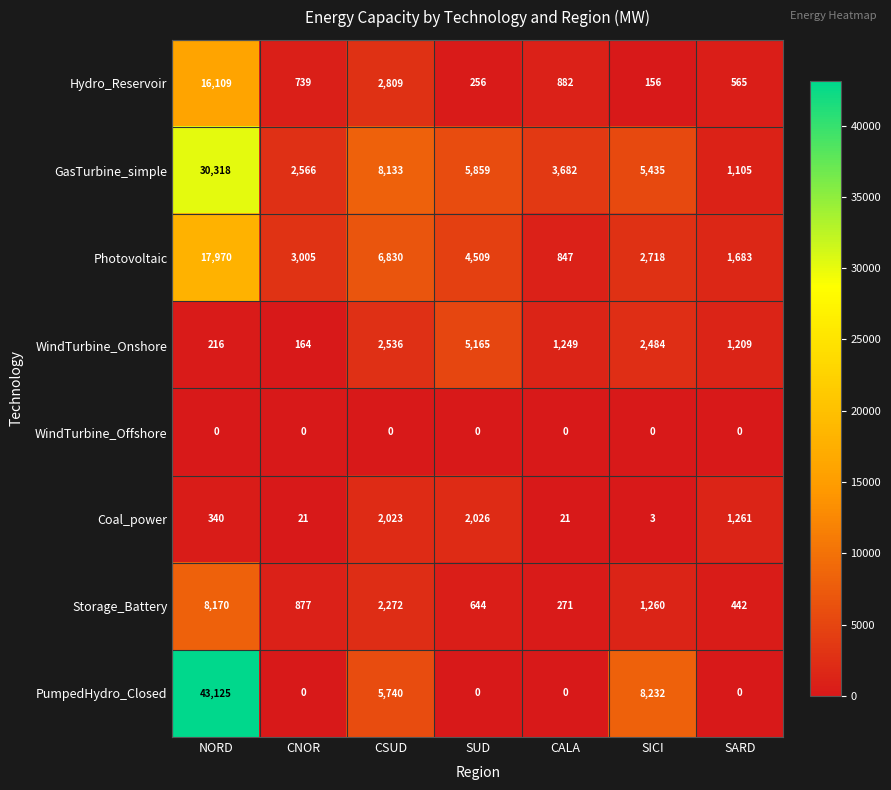

Count the number of categories in the chart.

7